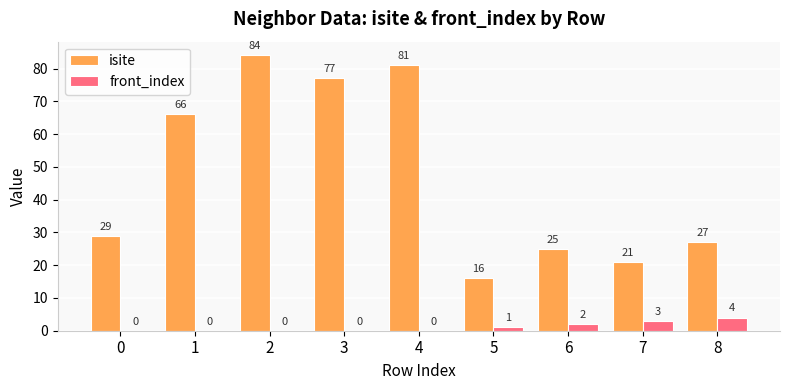

What is the difference between the isite values at 5 and 4?

65